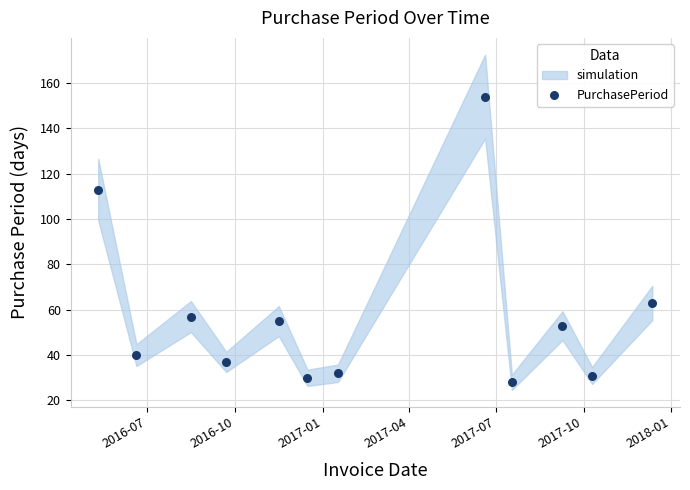

What Y value in the scatter plot is closest to 91?

113